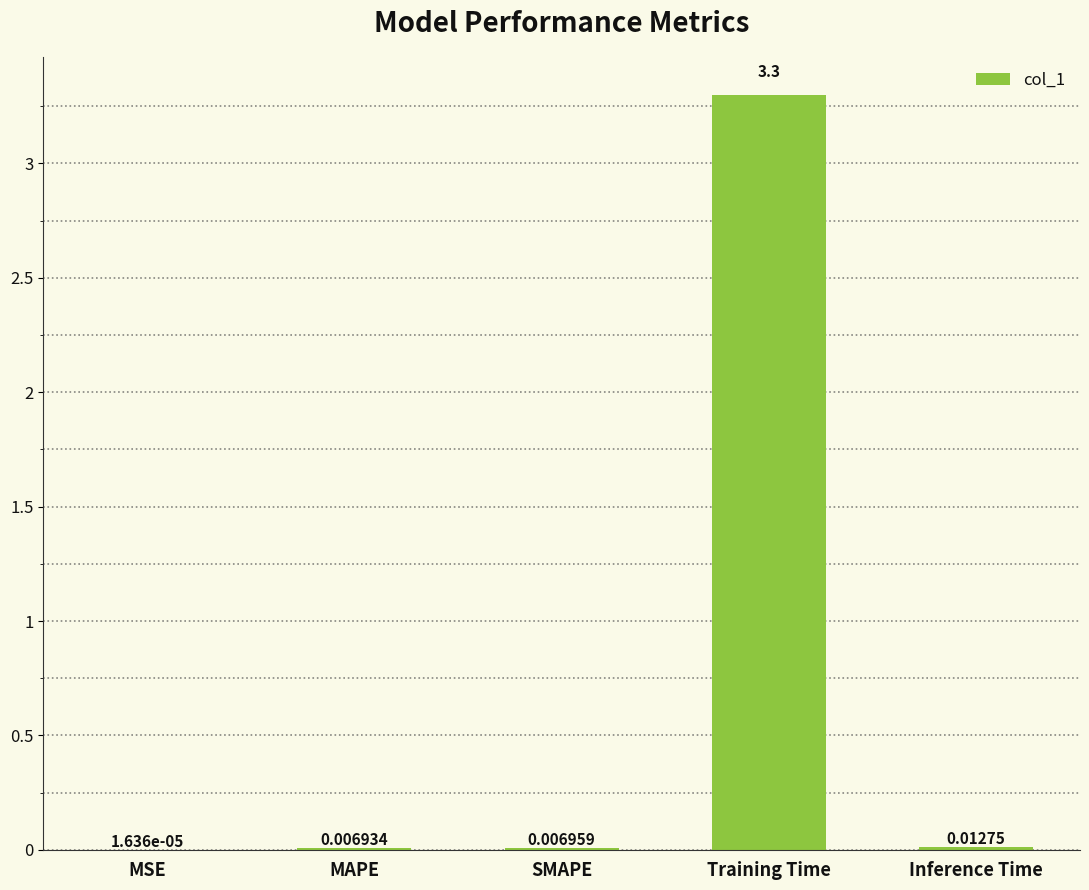

Which has a higher value, Inference Time or MSE?

Inference Time